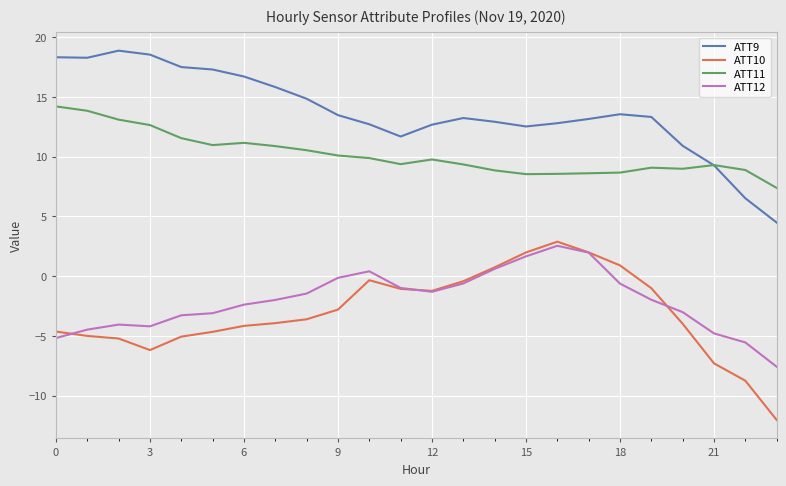

True or false: ATT12 and ATT9 cross at least once.

False